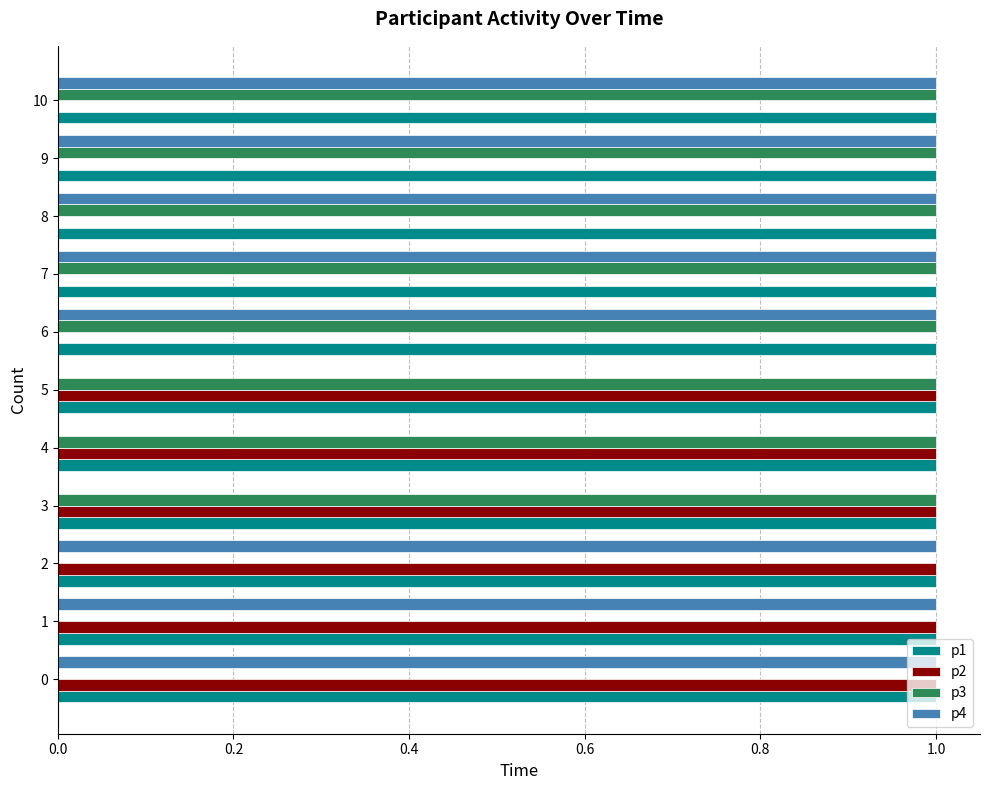

What is the sum of all p4 values?

8